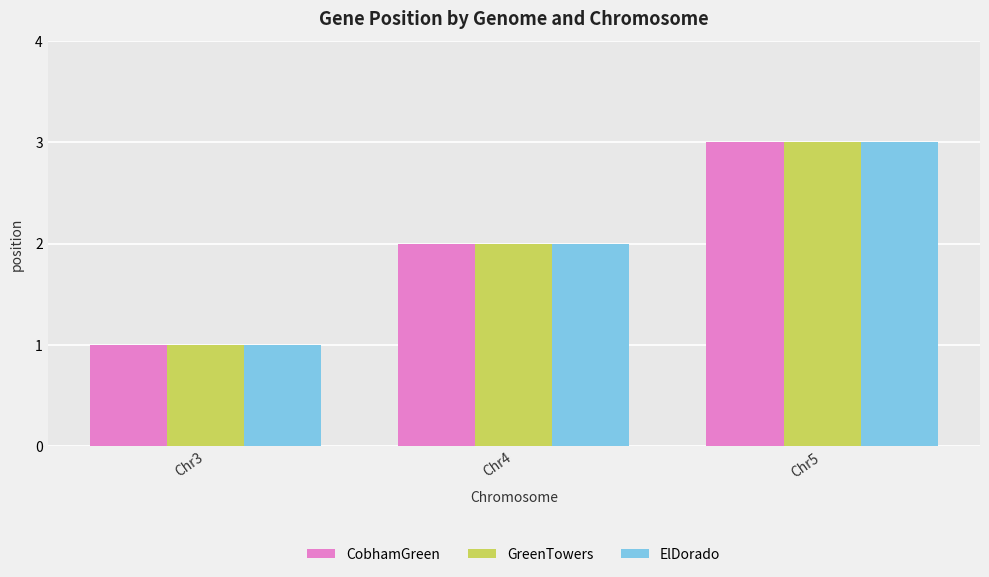

At which label does CobhamGreen reach its minimum?

Chr3